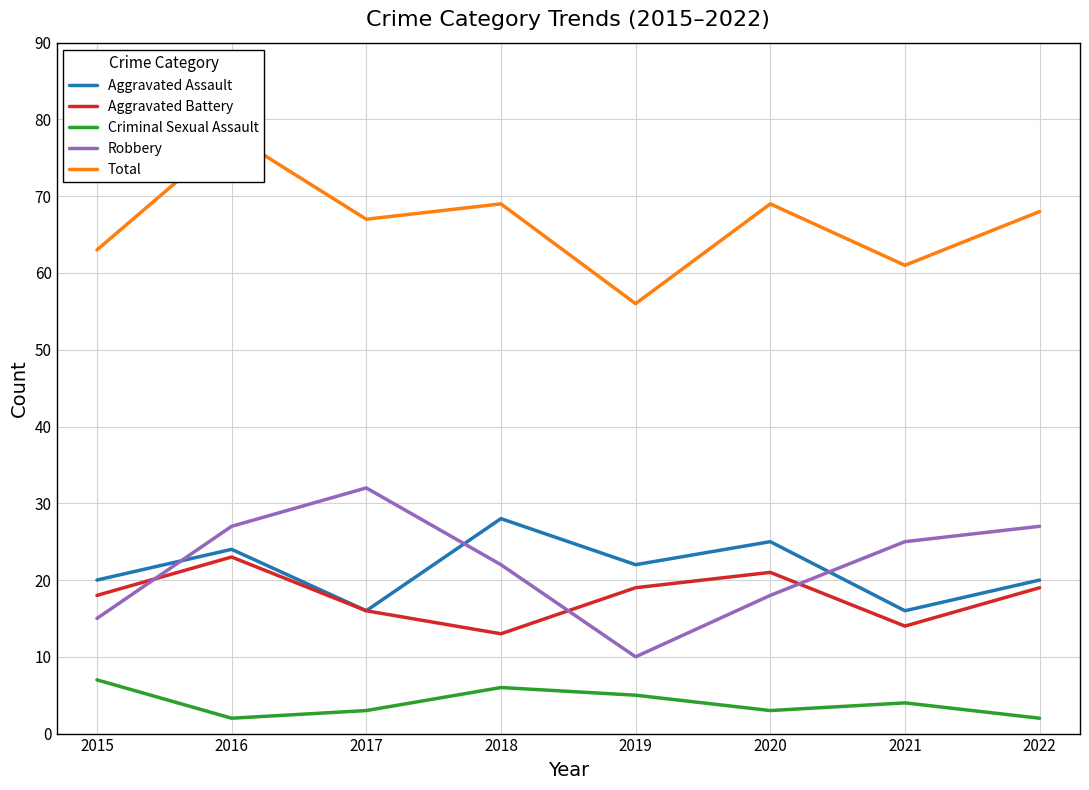

True or false: Aggravated Battery has a value of 18 at 2015.

True